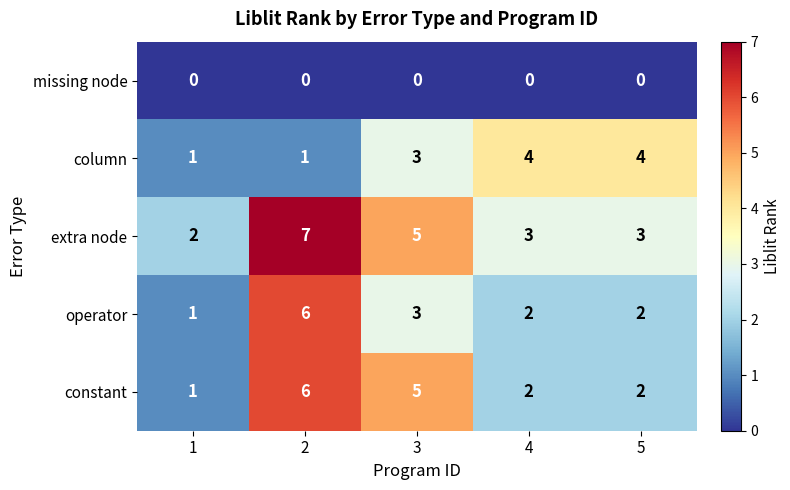

Reading left to right, what are all the values shown in this chart?

missing node: 0	0	0	0	0
column: 1	1	3	4	4
extra node: 2	7	5	3	3
operator: 1	6	3	2	2
constant: 1	6	5	2	2